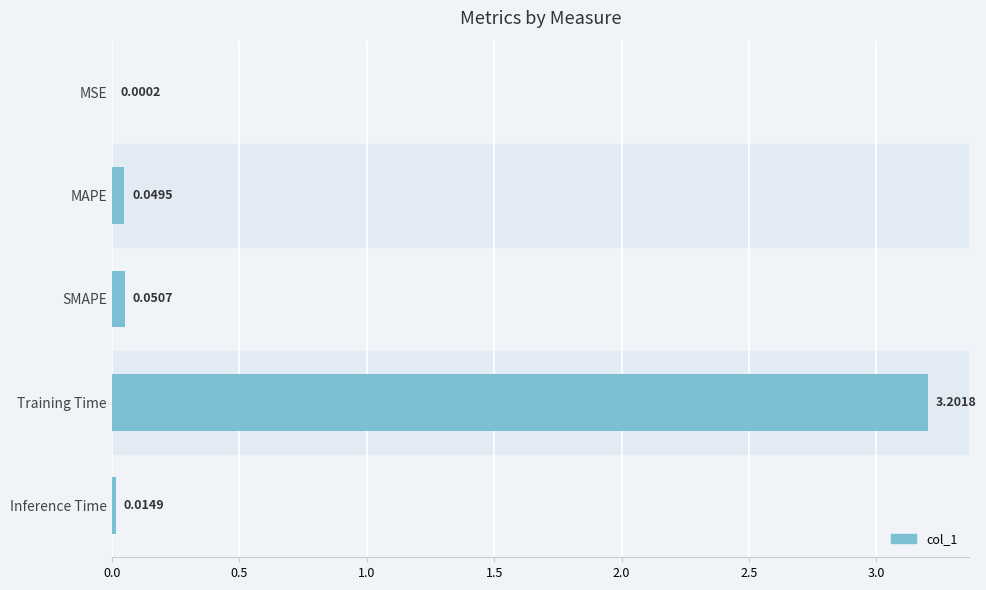

What is the sum of all values?

3.3